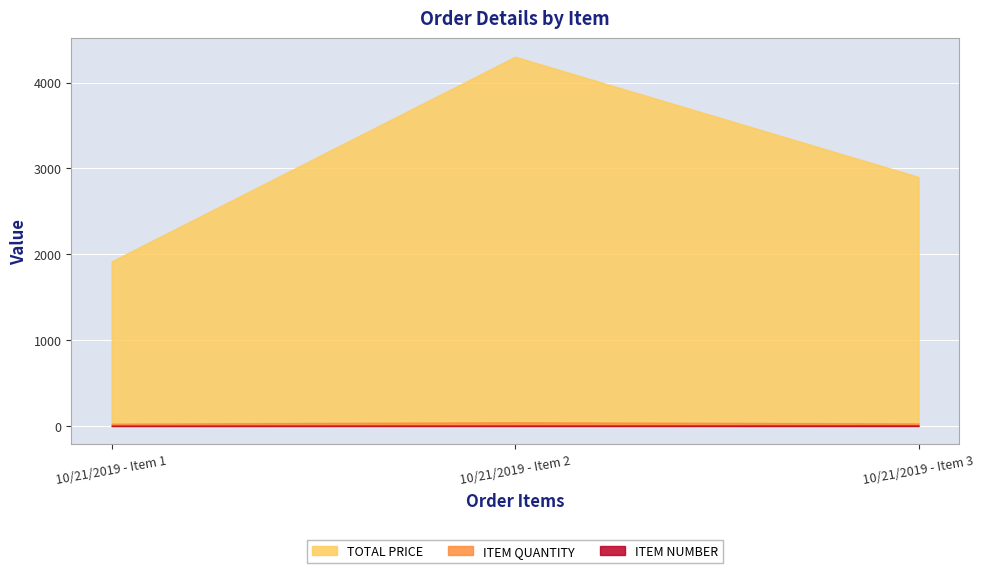

What is the sum of the TOTAL PRICE values at 10/21/2019 - Item 3 and 10/21/2019 - Item 2?

7200.0